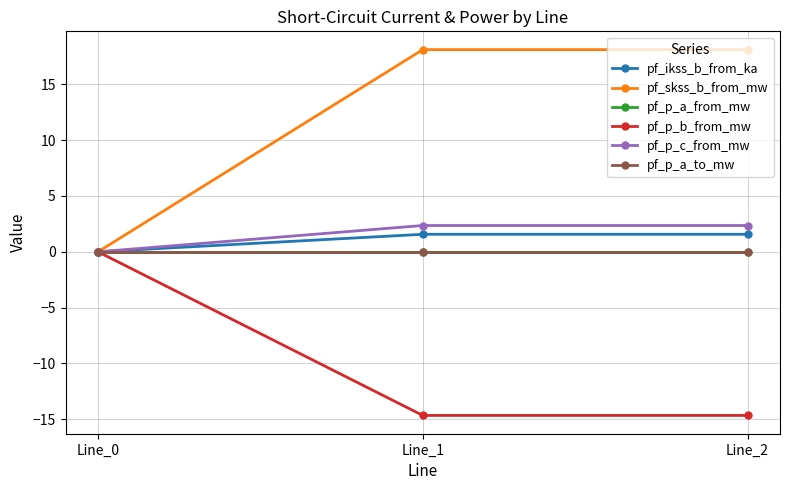

What is the sum of all pf_p_b_from_mw values?

-29.3